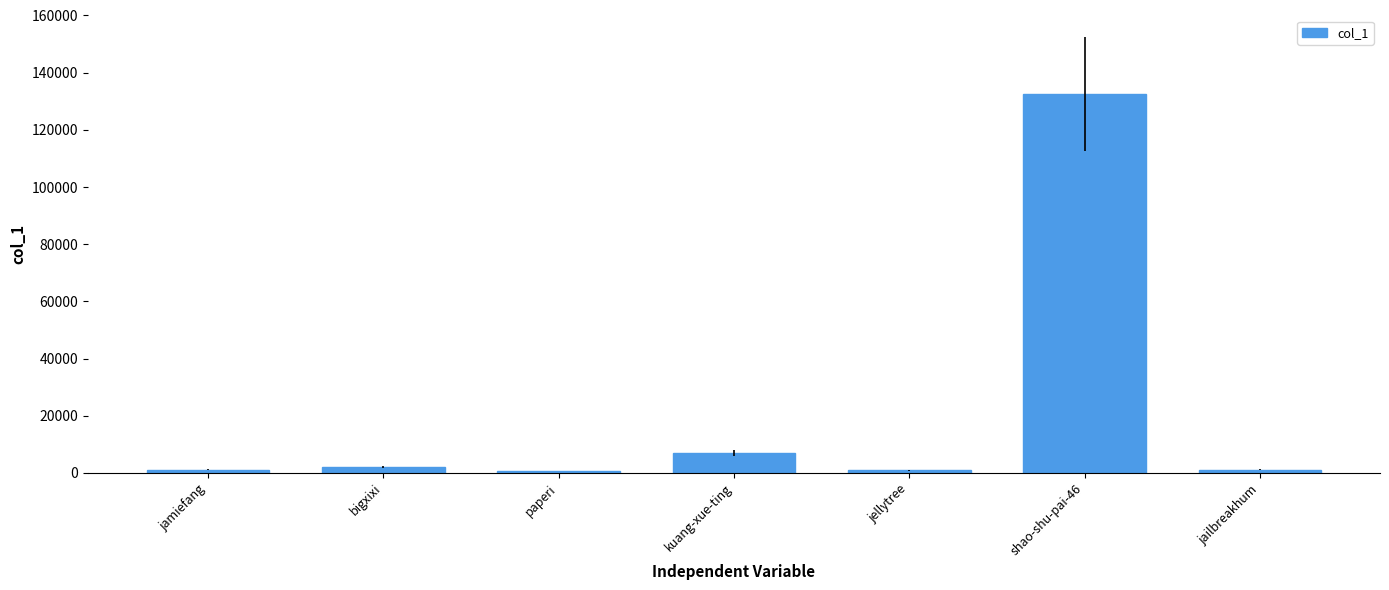

Which label corresponds to the largest value in the chart?

shao-shu-pai-46